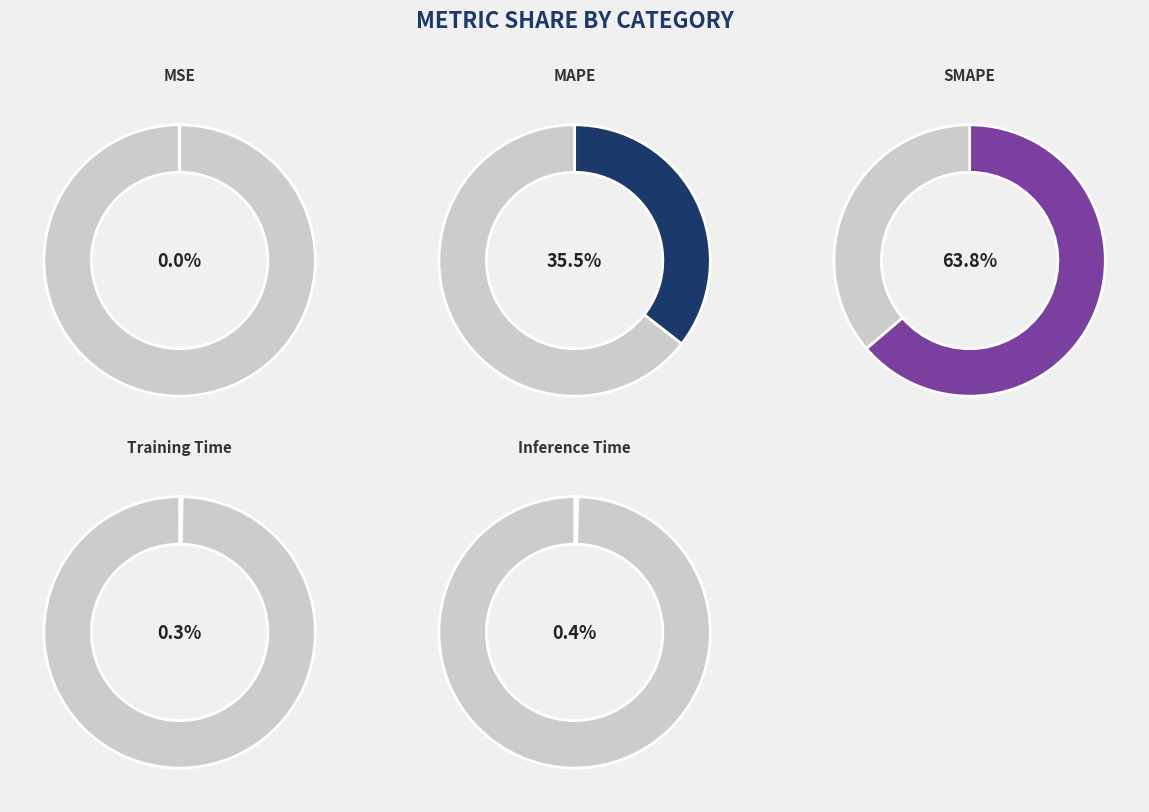

Does Training Time represent more than half of the total?

No